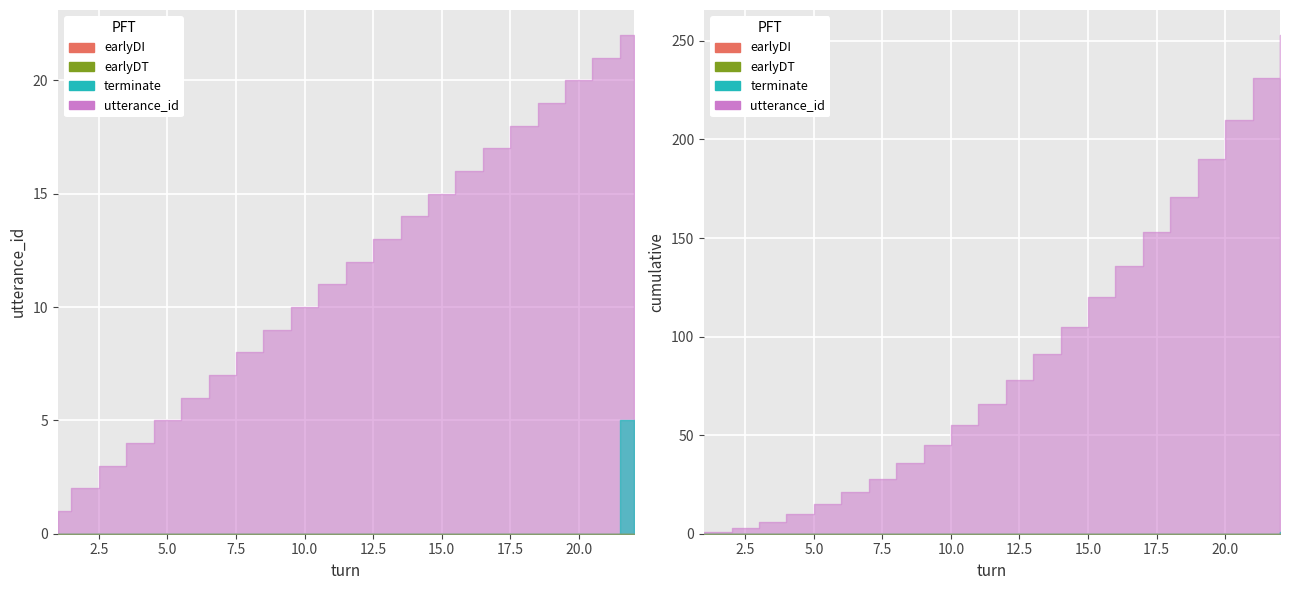

Which series has the widest spread of values?

utterance_id